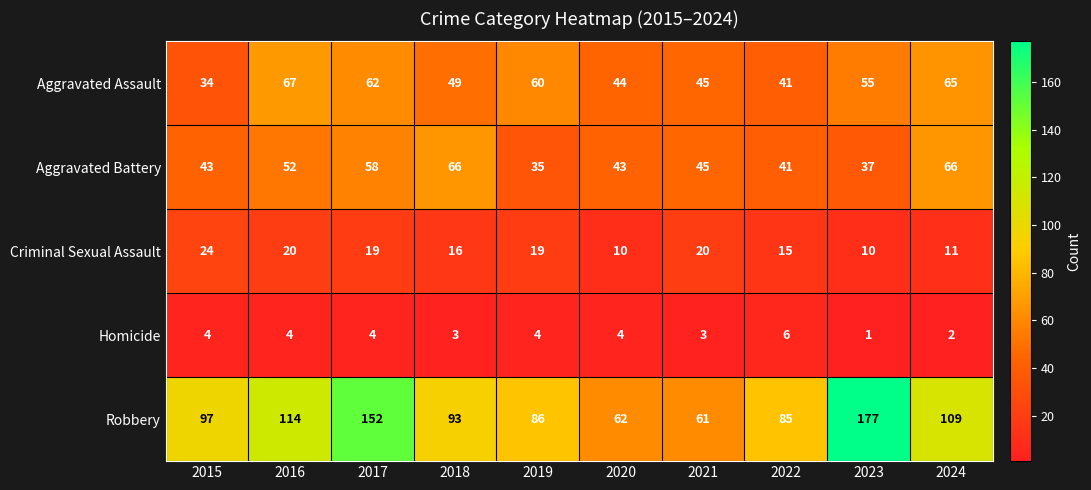

What is the total value across all series at 2021?

174